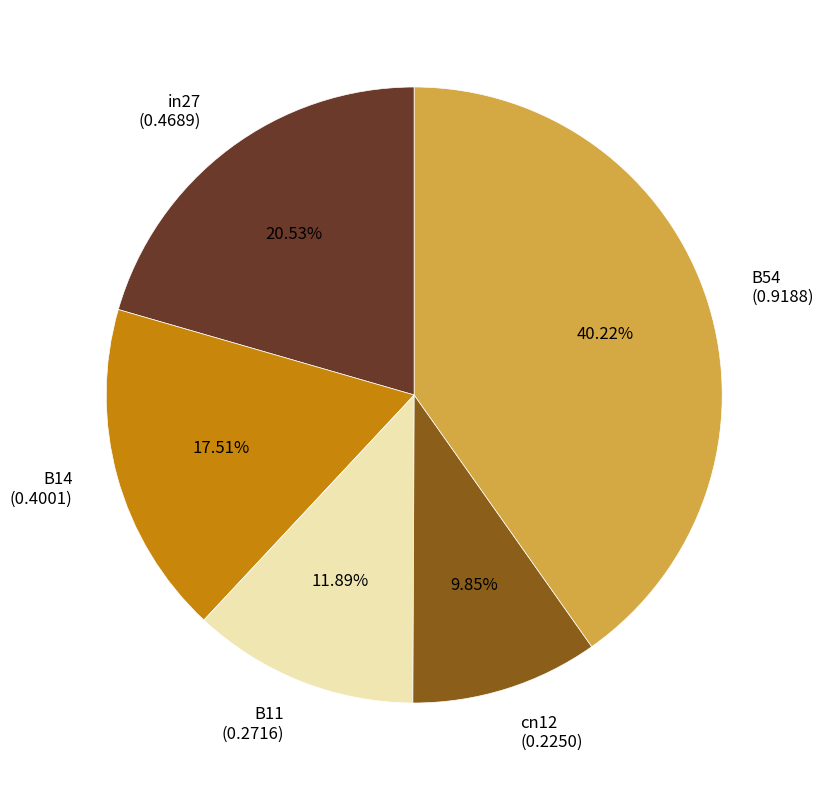

How many segments does this pie chart have?

5